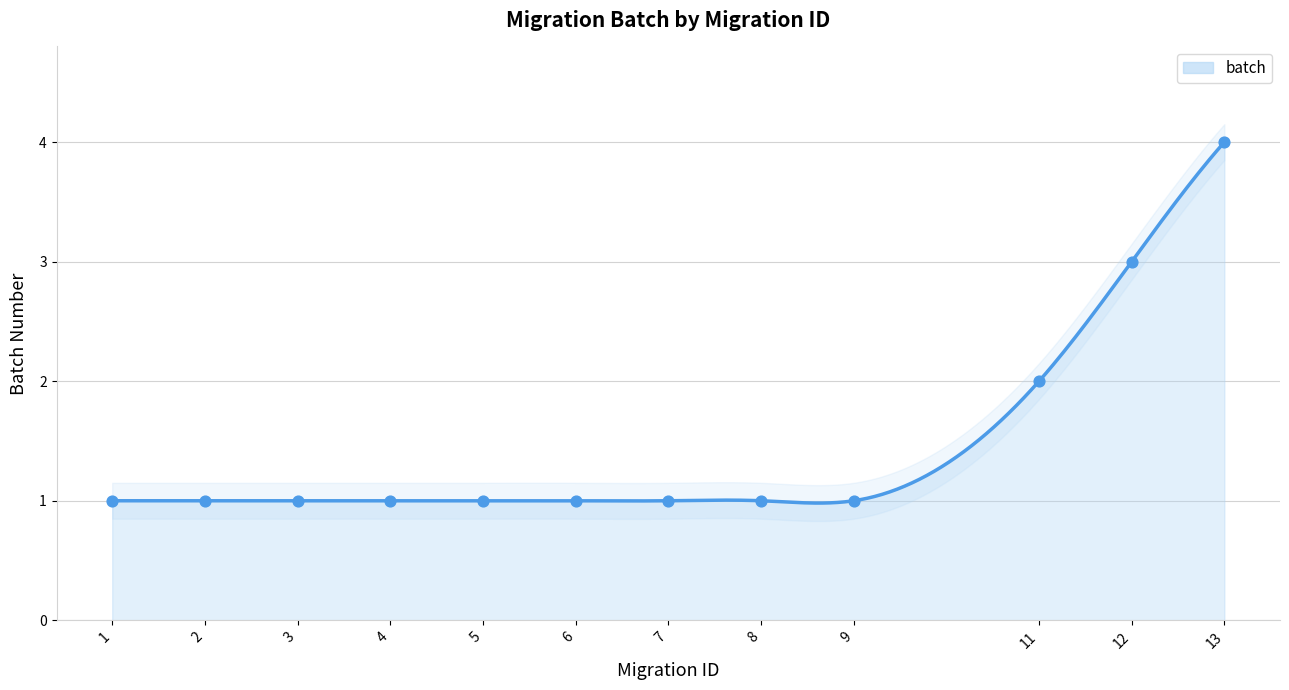

Between 12 and 9, which is larger?

12